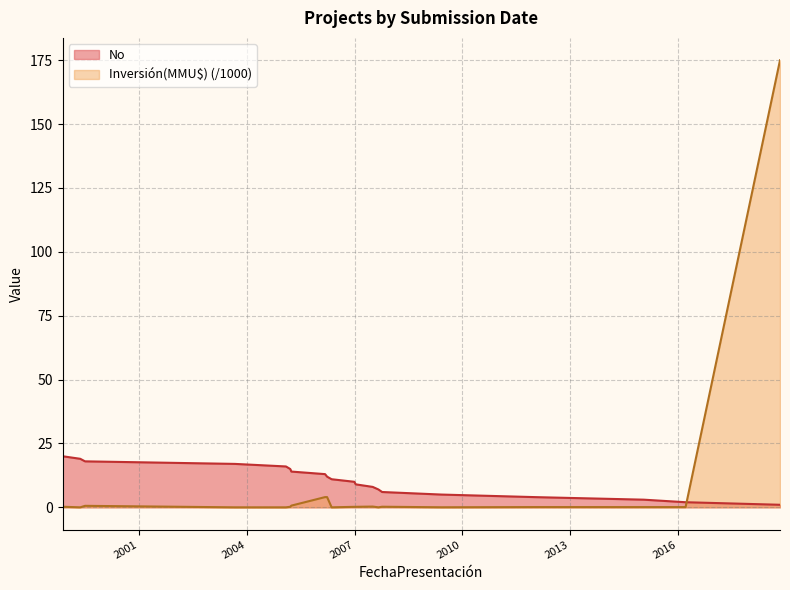

Which series has the largest range (max minus min)?

Inversión(MMU$) (/1000)